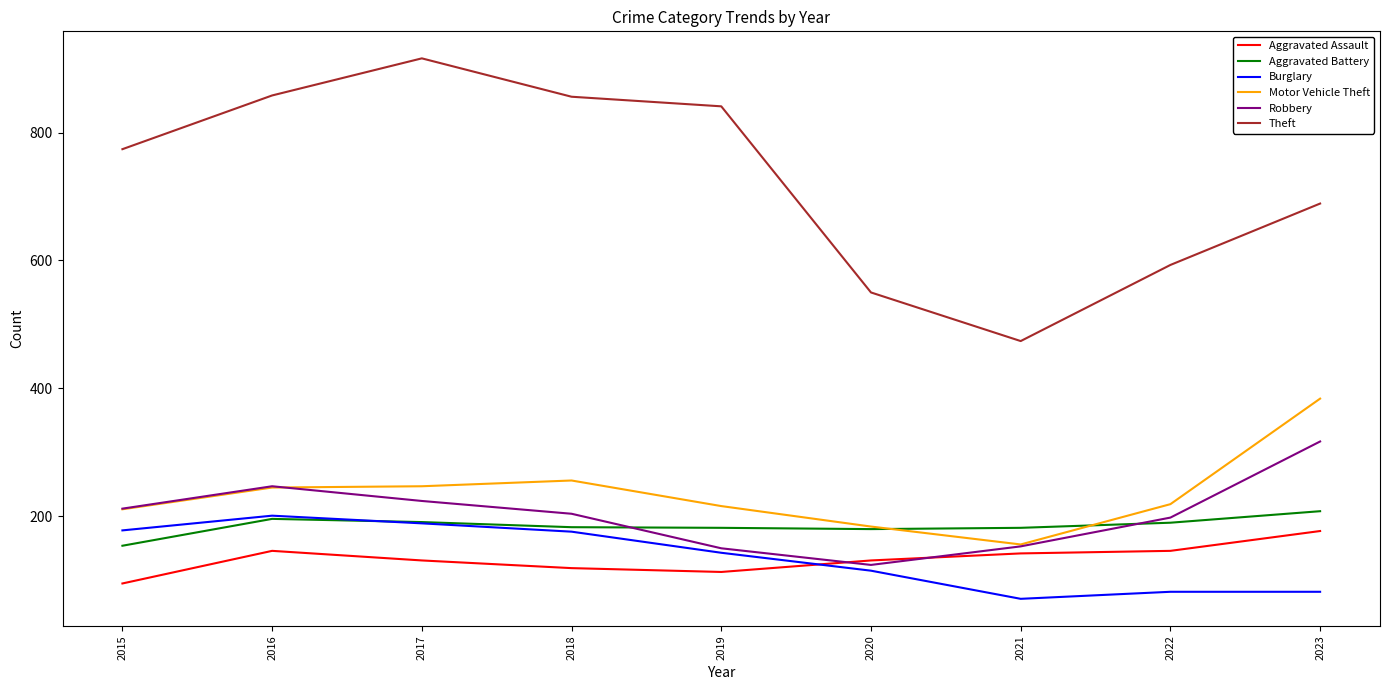

What are all the series names shown in the legend?

Aggravated Assault, Aggravated Battery, Burglary, Motor Vehicle Theft, Robbery, Theft